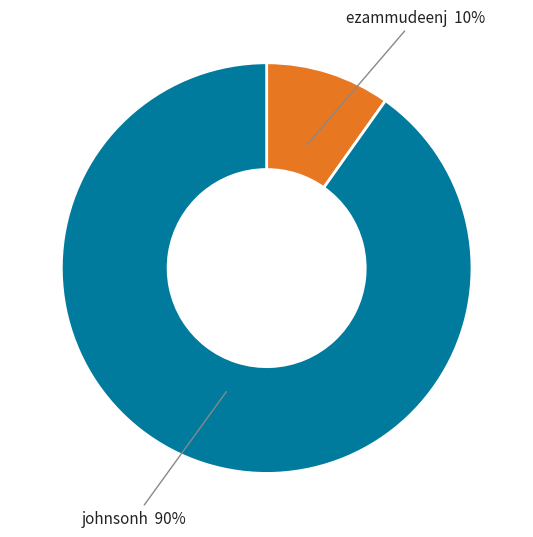

Between ezammudeenj and johnsonh, which is larger?

johnsonh